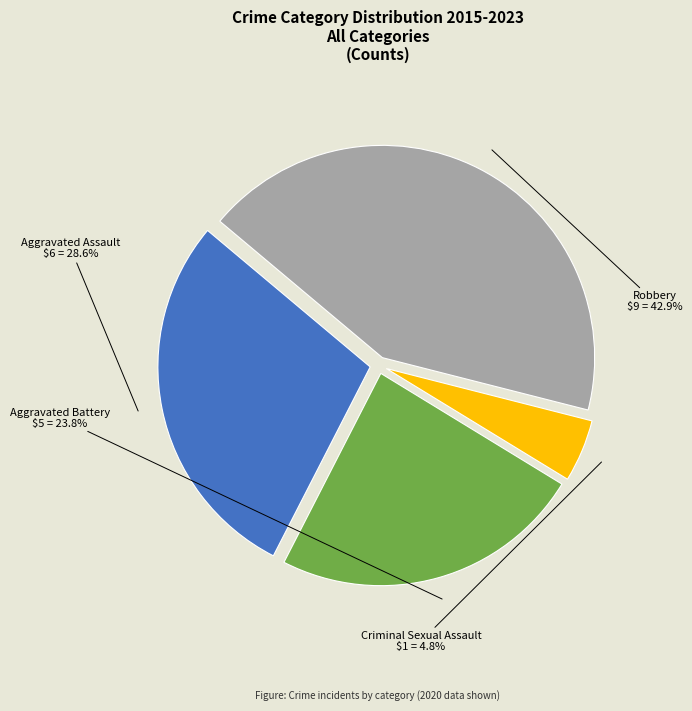

How many segments does this pie chart have?

4